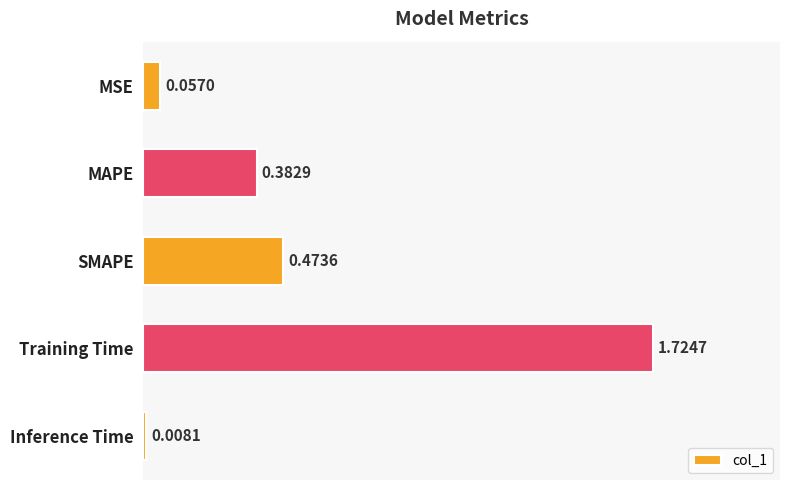

At which category does the chart reach its peak across all series?

Training Time